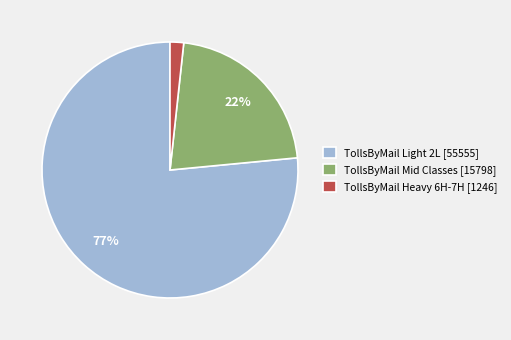

Does any single category account for the majority?

Yes